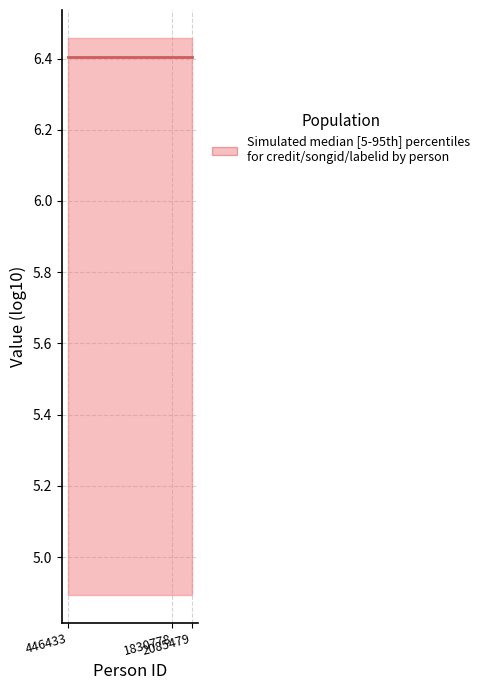

Where is songid nearest to the value 2543322?

2085479